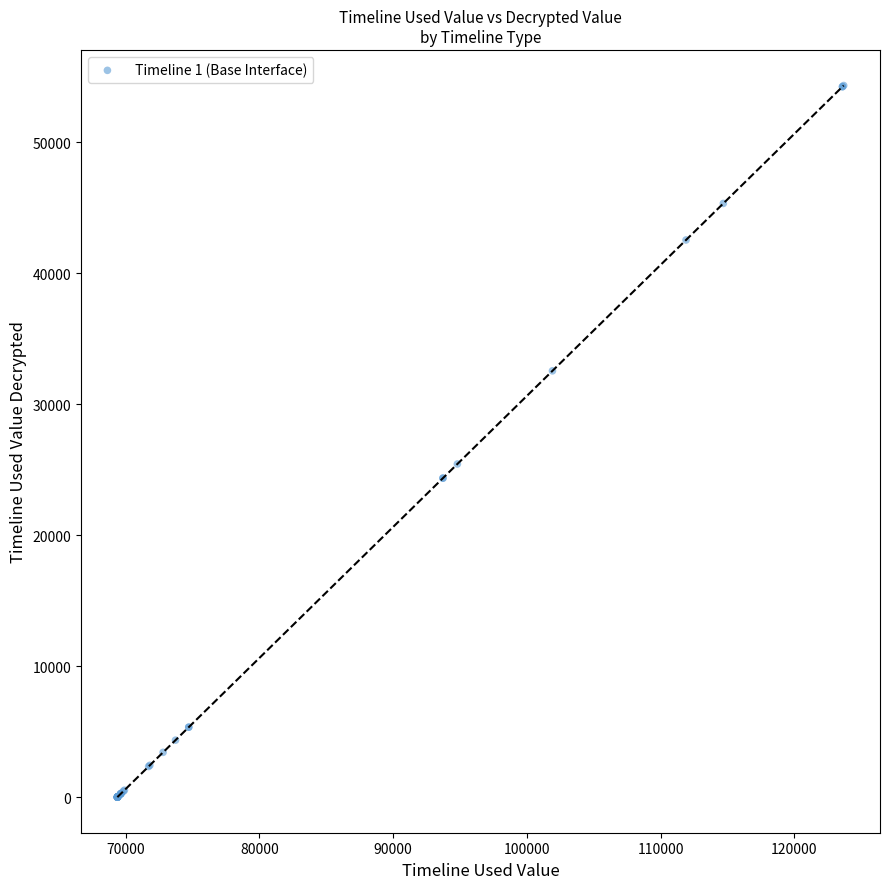

What Y value in the scatter plot is closest to 27161?

25431